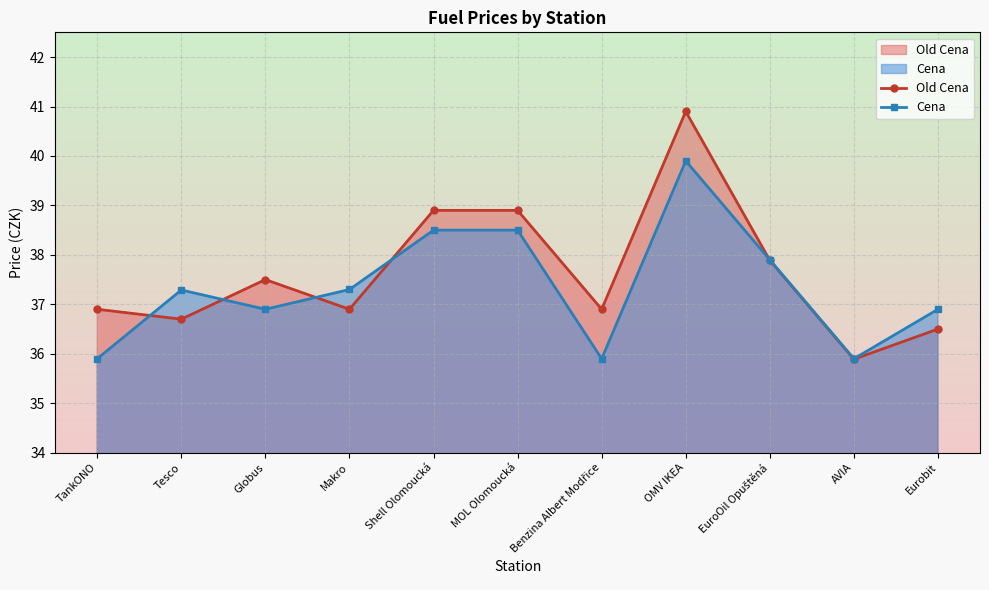

Between which two adjacent categories do Cena and Old Cena first intersect?

TankONO and Tesco